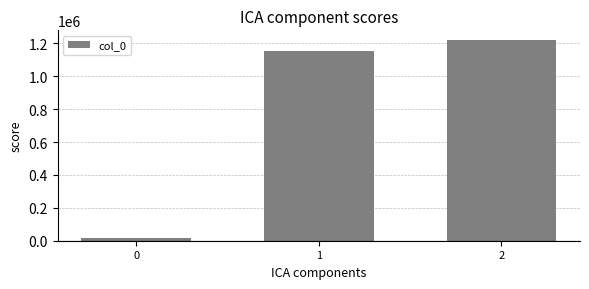

Which has a higher value, 2 or 1?

2